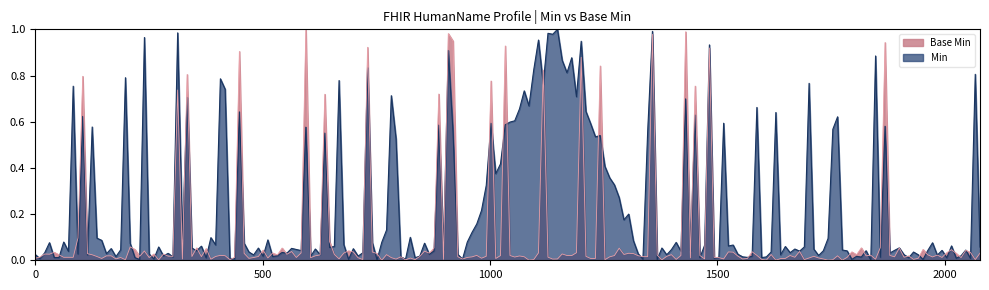

Rank the series by their average value, from lowest to highest.

Base Min, Min